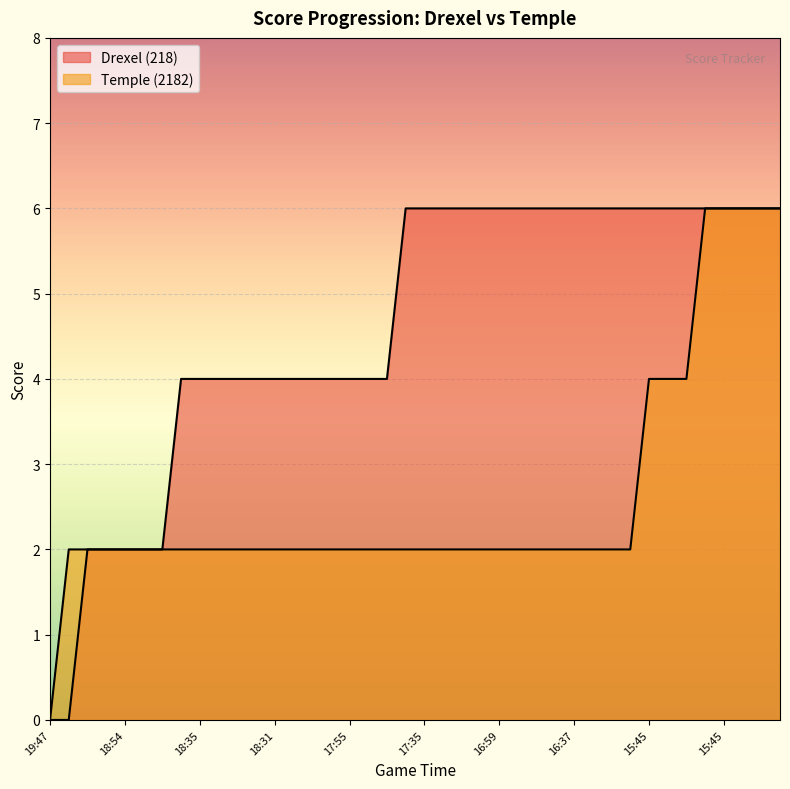

Which label corresponds to the smallest value in the chart?

19:47